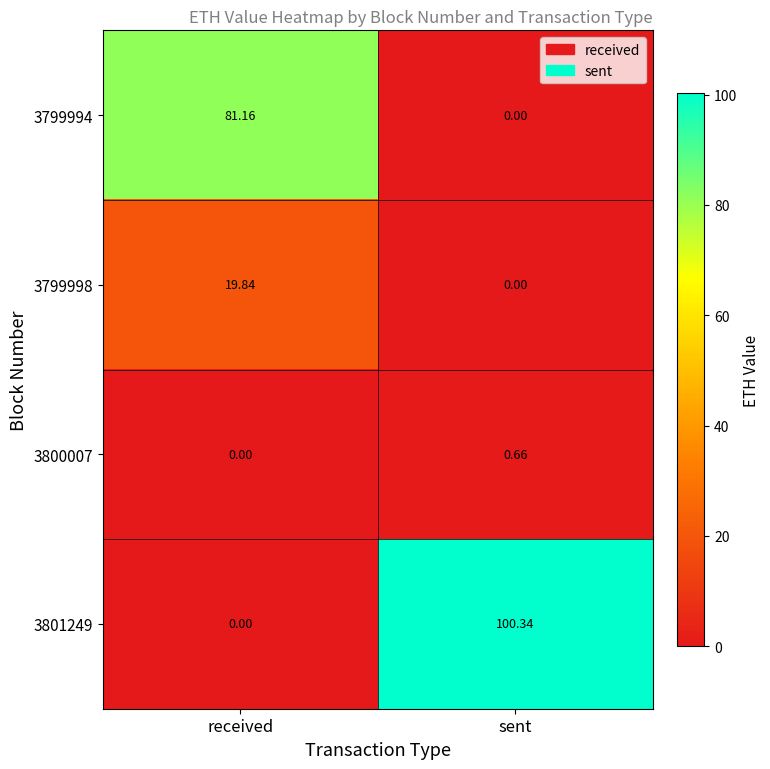

Which category has the lowest value in the 3800007 series?

received